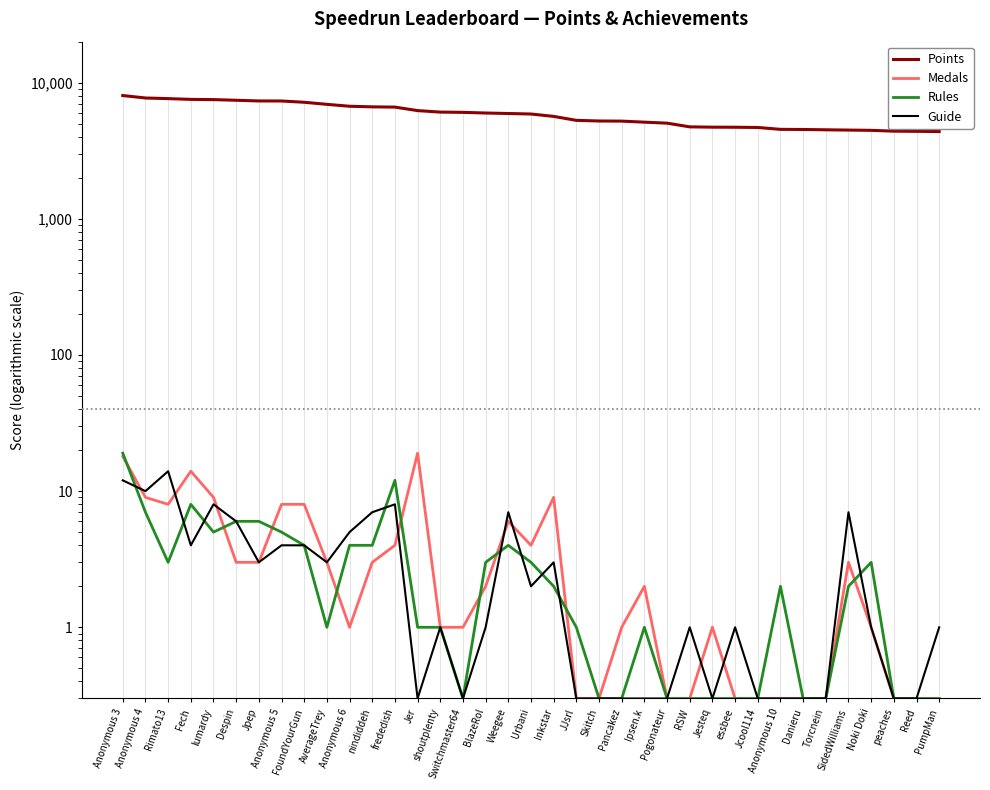

Which category has the highest value across all series?

Anonymous 3